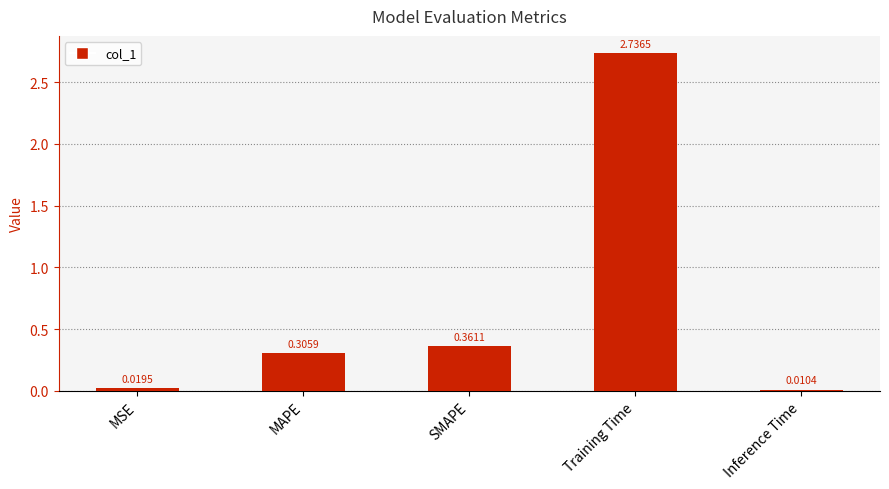

What is the sum of all values?

3.4